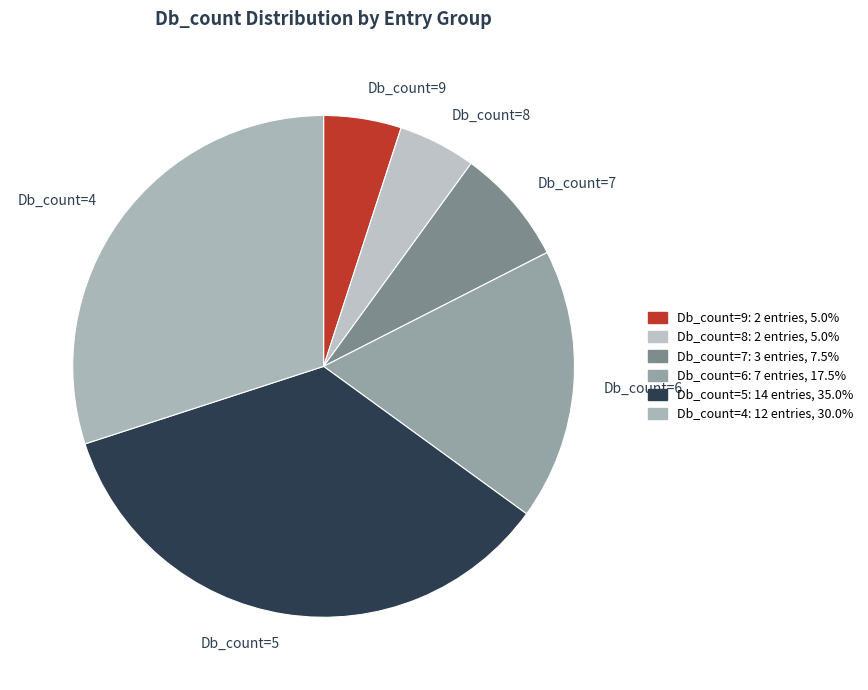

Does any single category account for the majority?

No